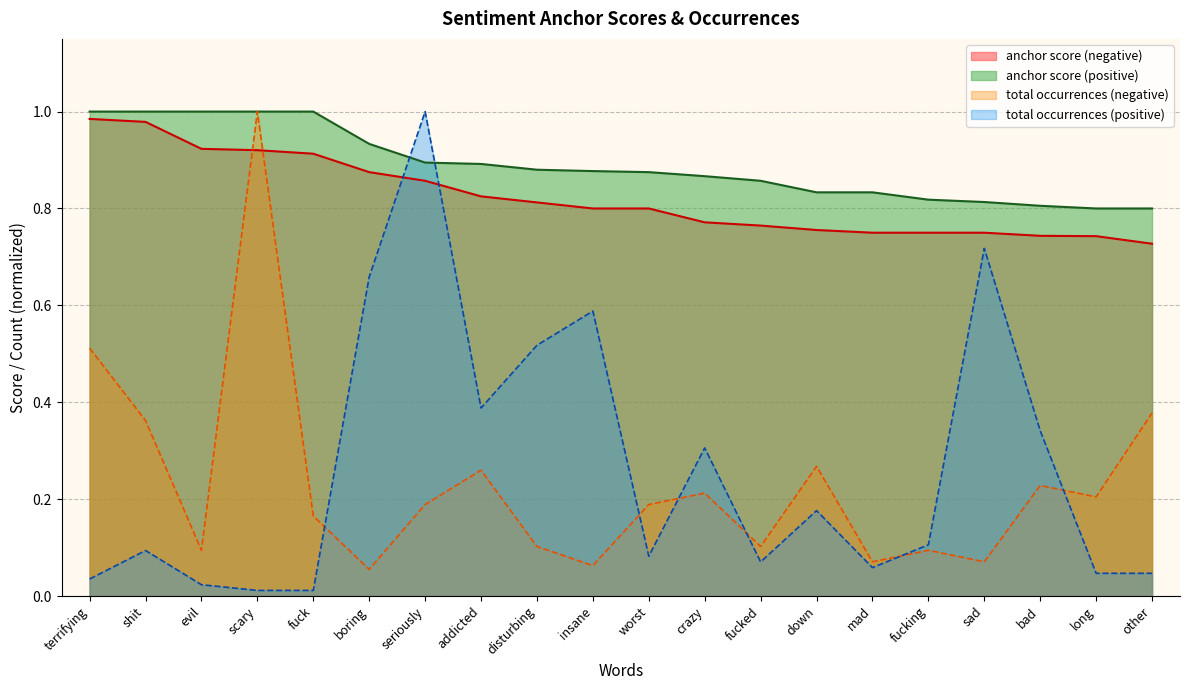

What is the value of the total occurrences (negative) point at the 12th from the left?

0.2